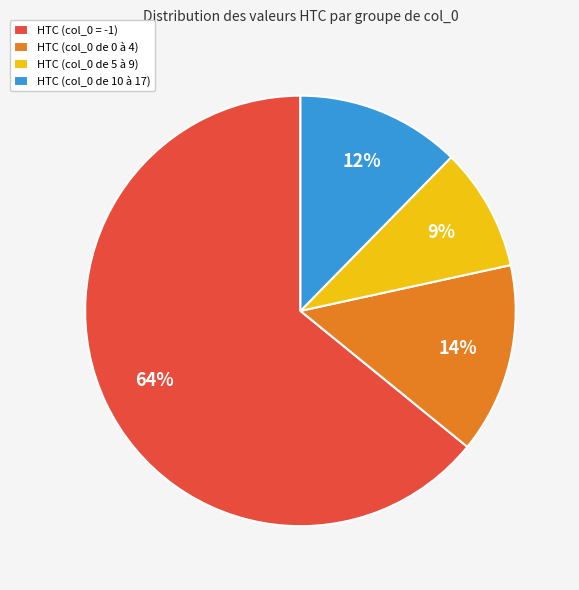

How many slices are in this pie chart?

4